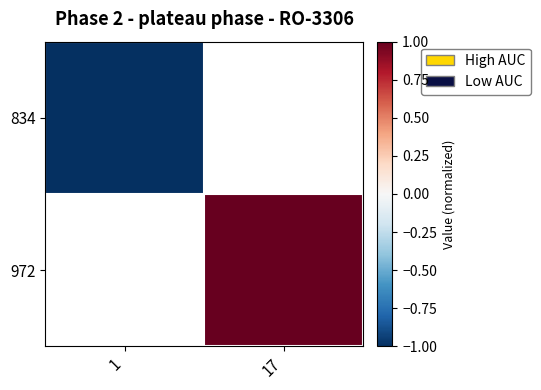

At 1, list the series in order from smallest to largest.

834, 972